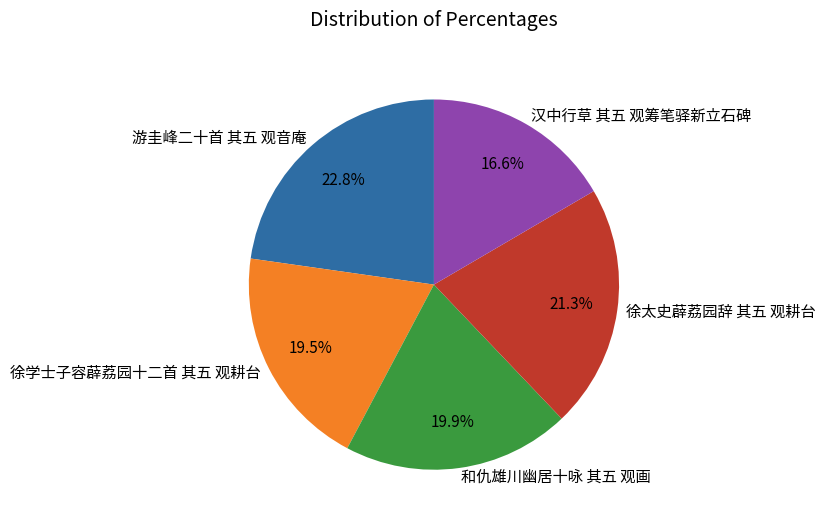

How many segments does this pie chart have?

5